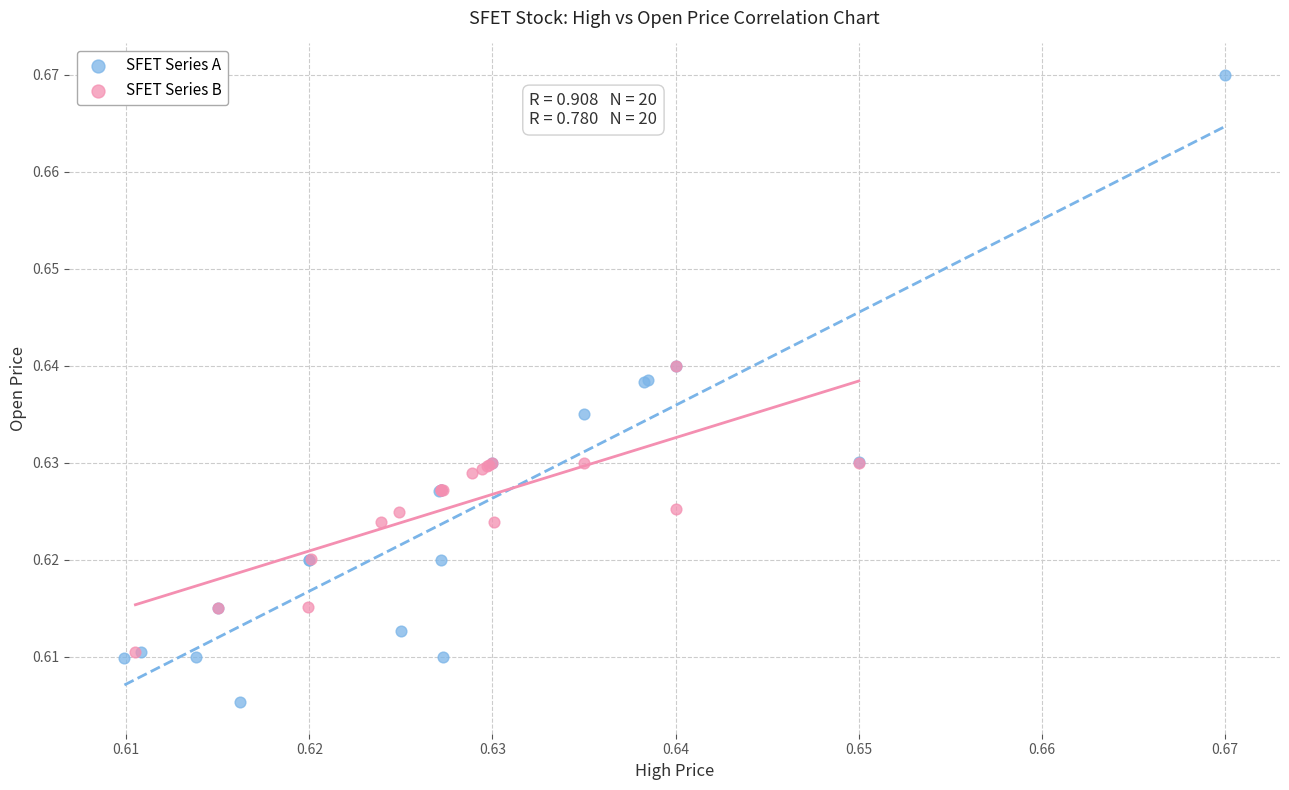

Which series contains the highest Y value?

SFET Series A